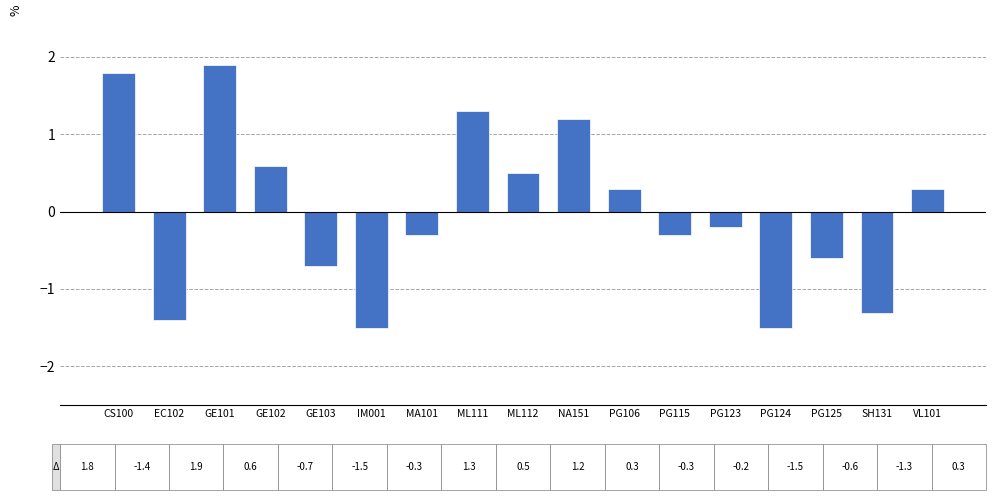

At which label does the data first exceed 0?

CS100